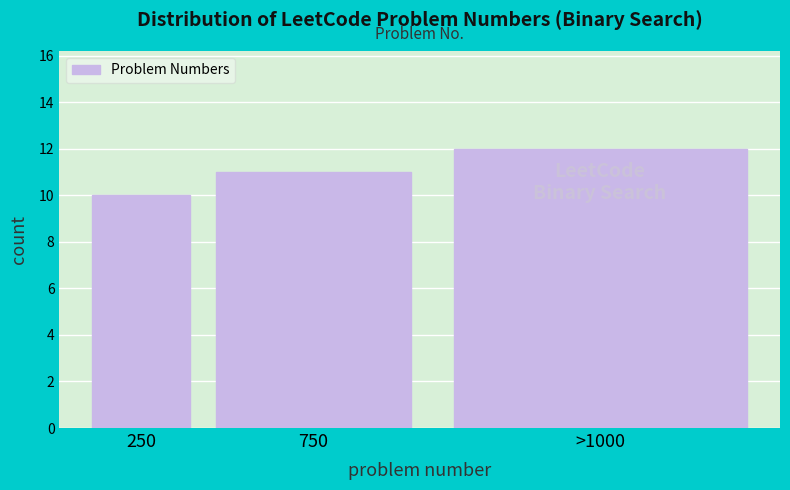

Reading right to left, extract all data points from this chart.

12	11	10